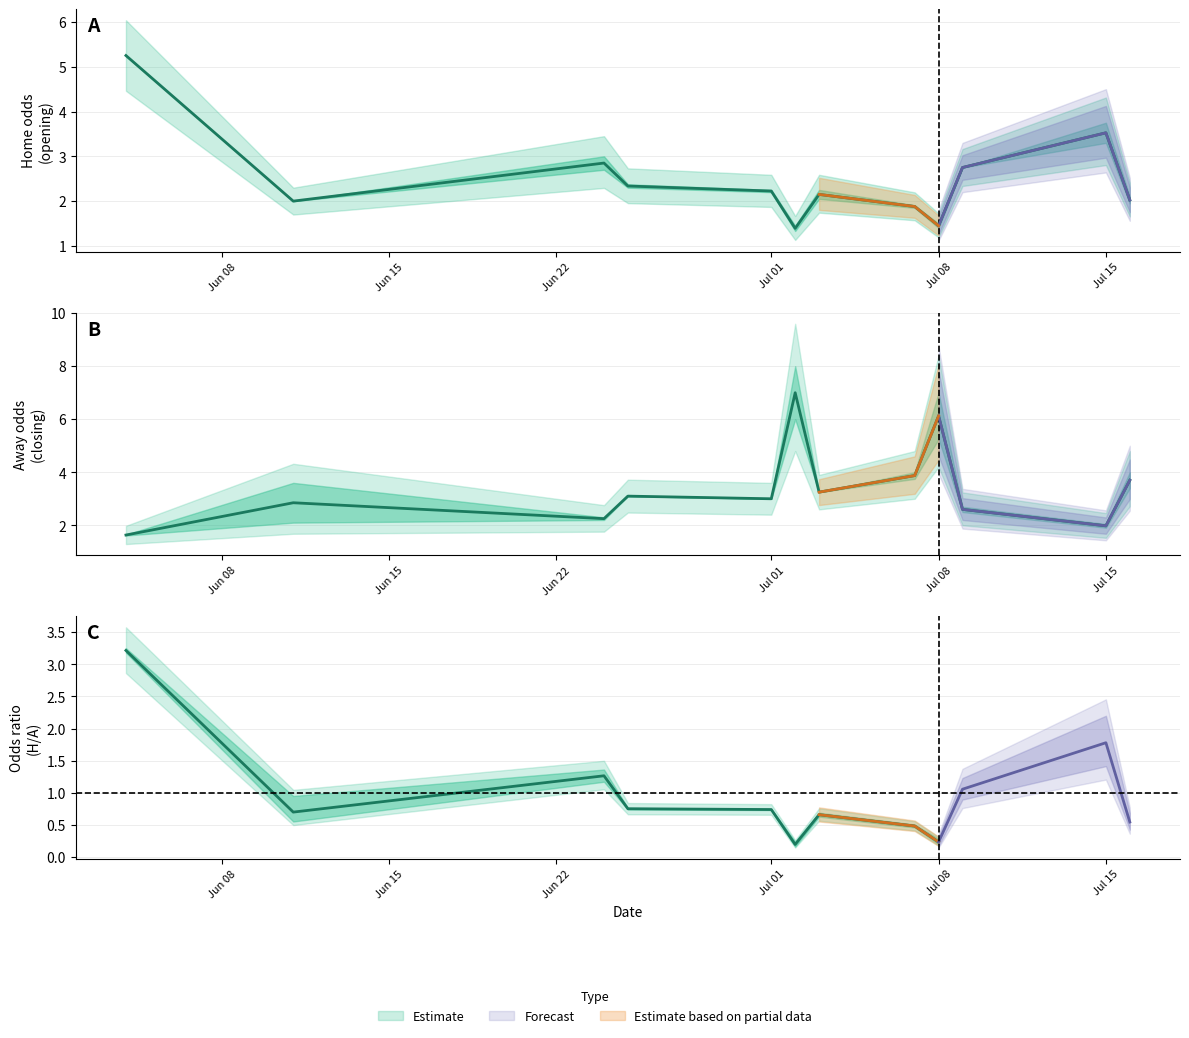

True or false: oddH_op has a value of 3.0 at 2.

True